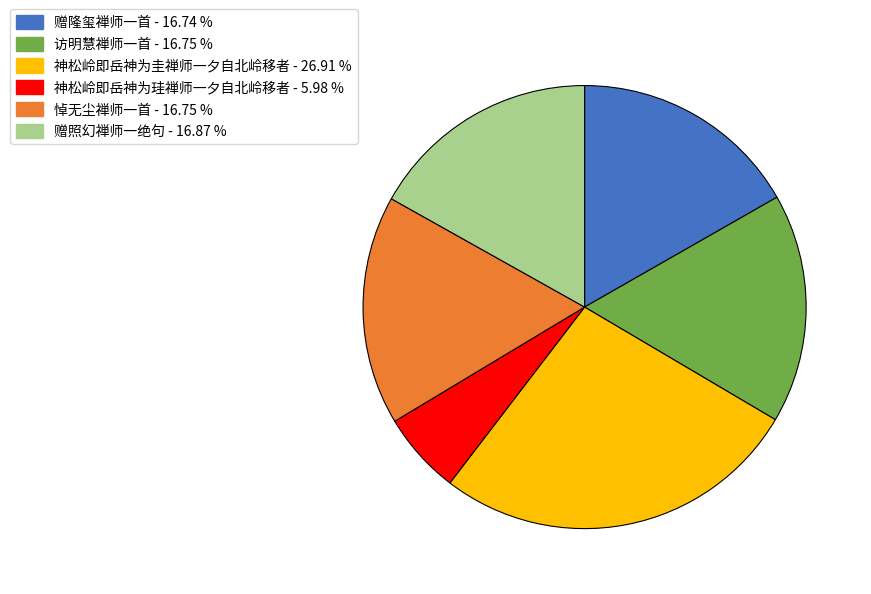

Is the sum of 神松岭即岳神为圭禅师一夕自北岭移者 and 赠隆玺禅师一首 greater than half?

No